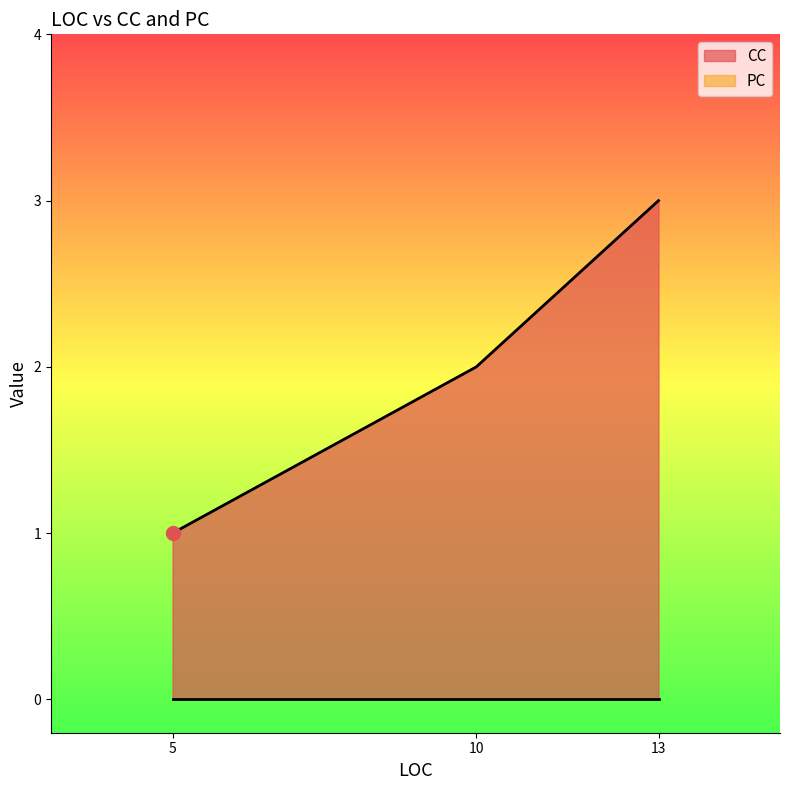

What is the spread (max minus min) of values at 10?

2